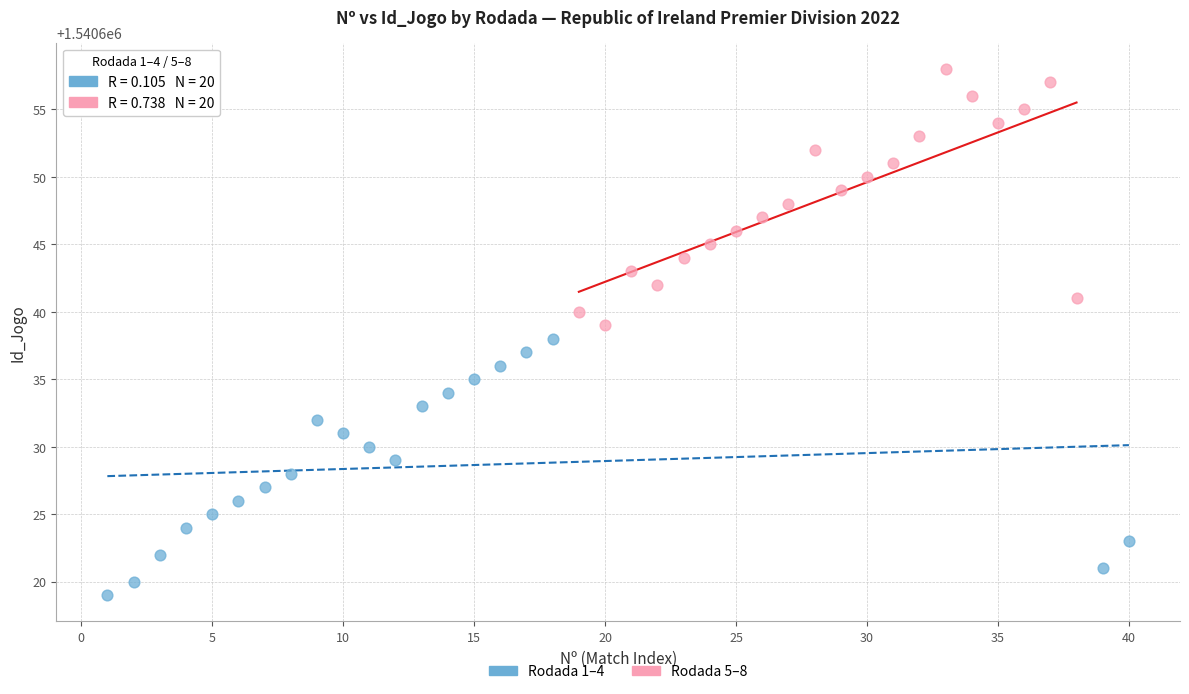

Which series contains the highest Y value?

Rodada 5–8